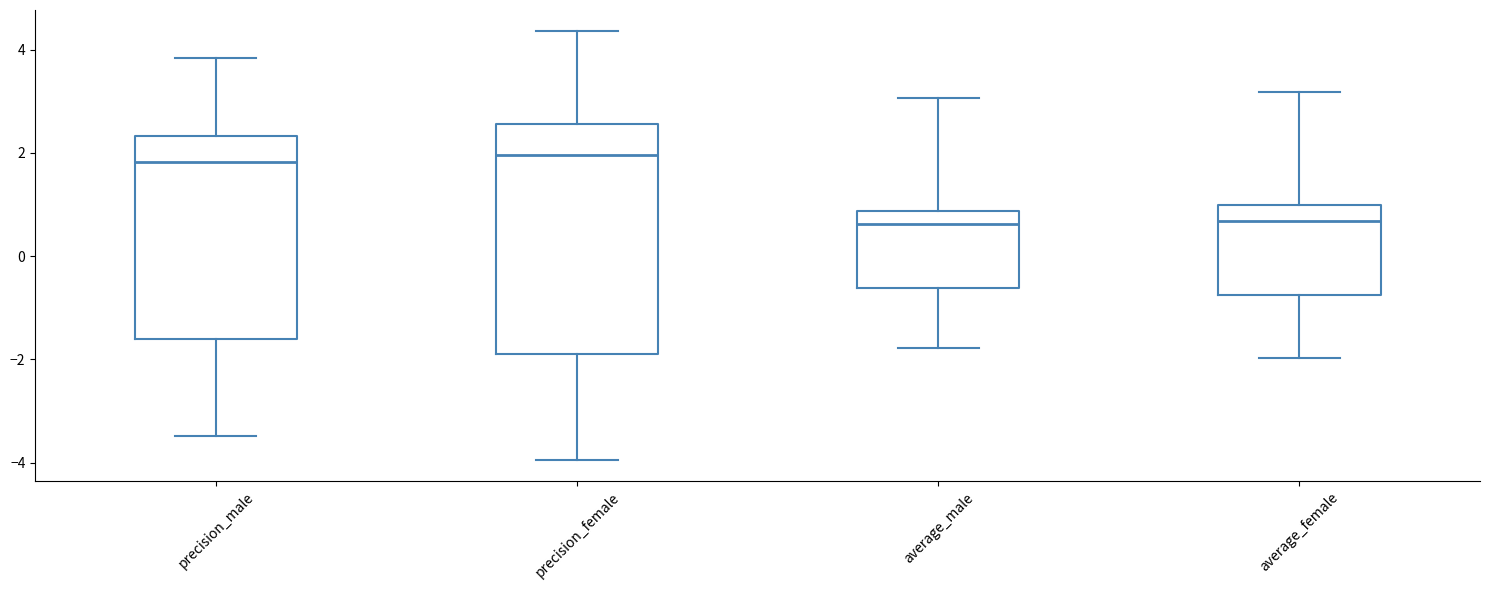

Reading left to right, read every box against the y-axis: the position of its median line, the range the box covers, and the ends of its whiskers. The values are not printed on the chart, so give them approximately, as read against the axis.

precision_male: median 1.8, box -1.6 to 2.4, whiskers -3.4 to 3.8
precision_female: median 2.0, box -2.0 to 2.6, whiskers -4.0 to 4.4
average_male: median 0.6, box -0.6 to 0.8, whiskers -1.8 to 3.0
average_female: median 0.6, box -0.8 to 1.0, whiskers -2.0 to 3.2